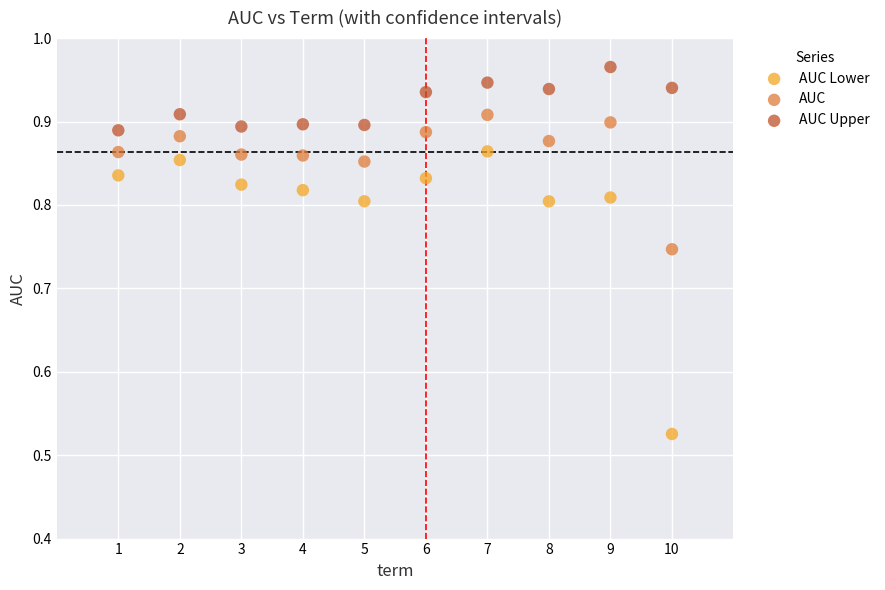

Which series reaches the maximum Y coordinate?

AUC Upper